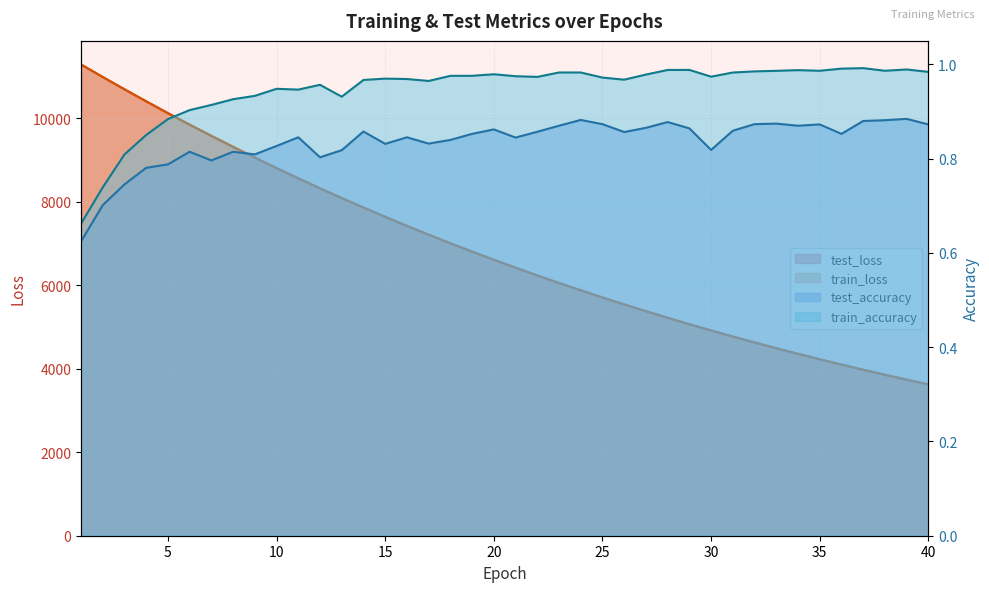

Read the test_loss value at 34.

4355.7